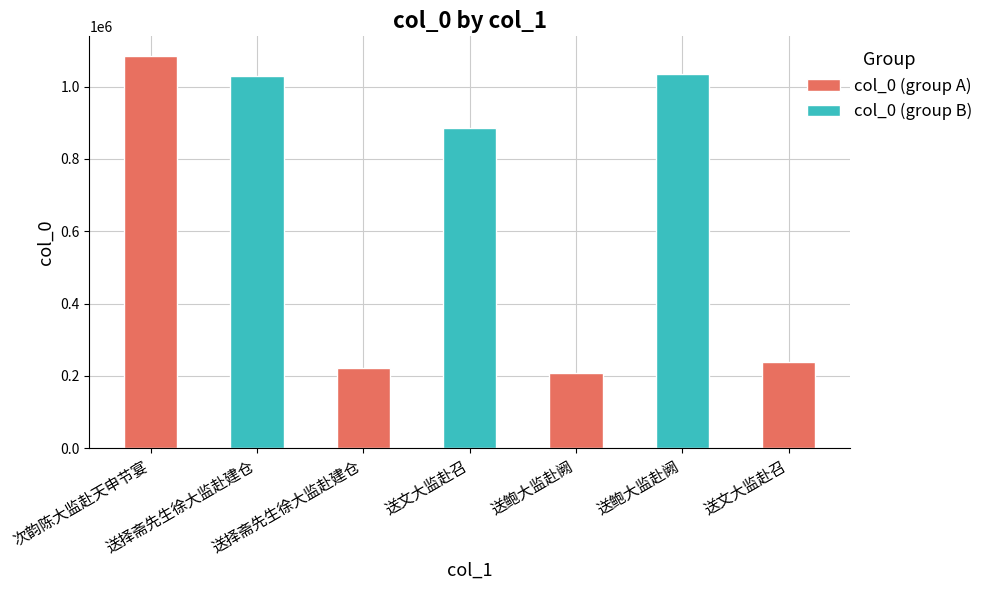

What is the difference between the values at 次韵陈大监赴天申节宴 and 送鲍大监赴阙?

49267